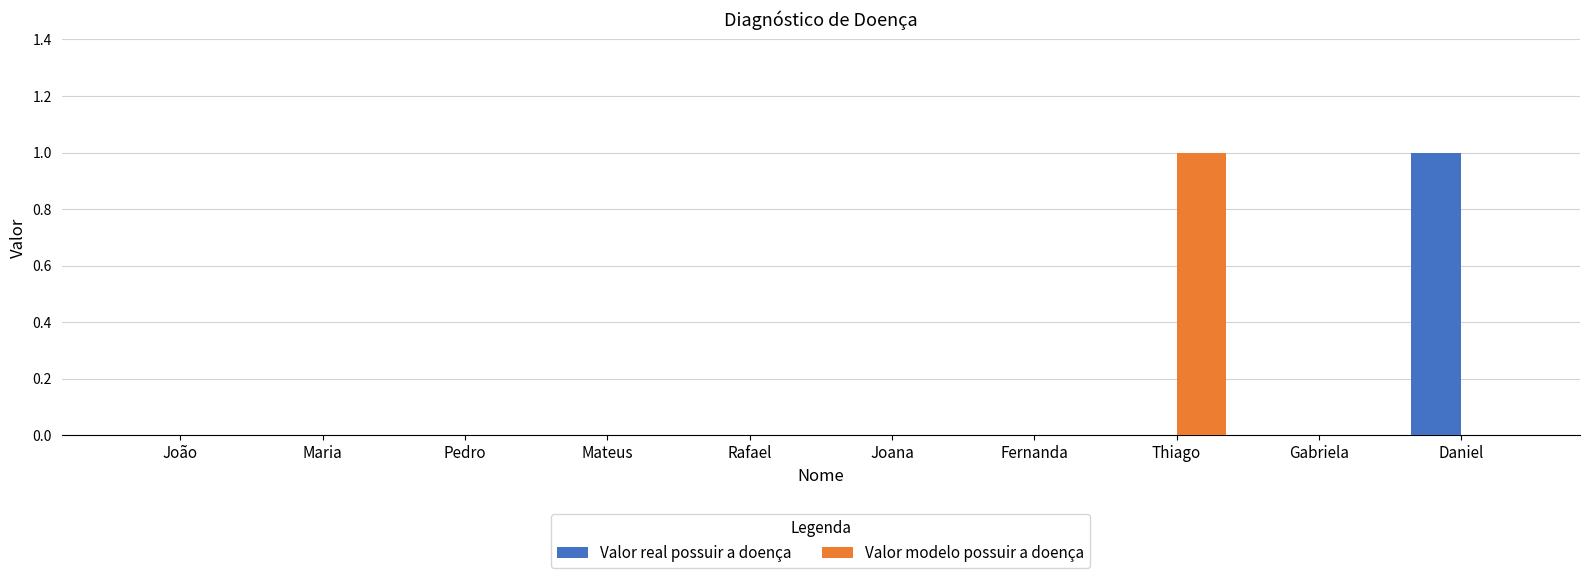

The Valor real possuir a doença series shows 0 at João. True or false?

True